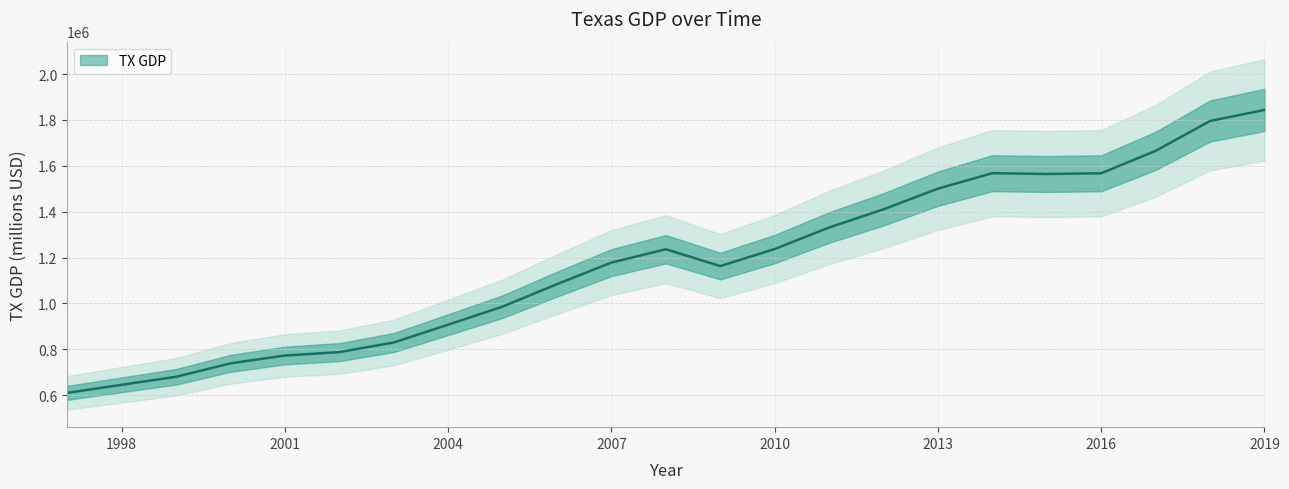

Does the chart display data point markers on the line(s)?

No